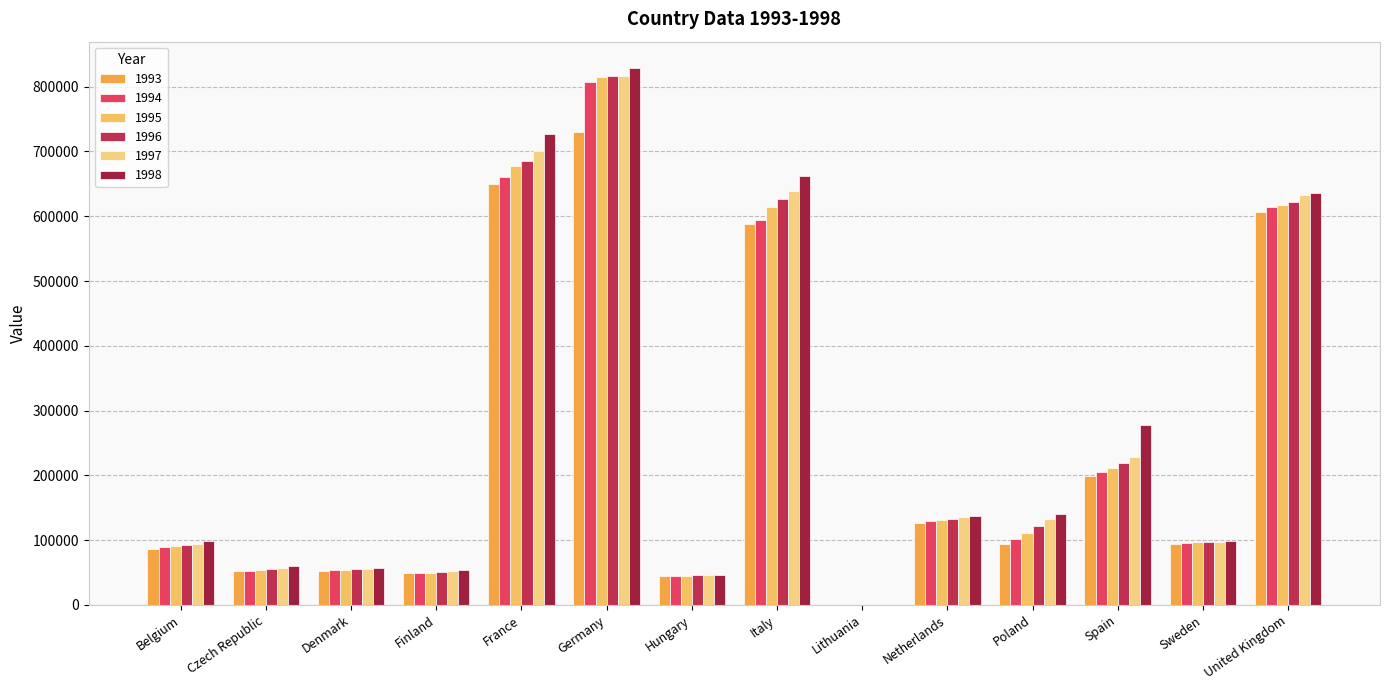

Is the value of 1996 at Sweden greater than the value of 1994 at Lithuania?

Yes